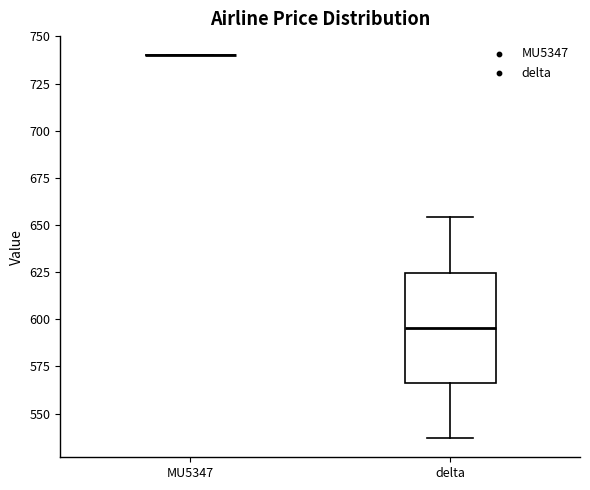

Where does the median line of the box for delta sit on the y-axis? The values are not printed on the chart, so give them approximately, as read against the axis.

595